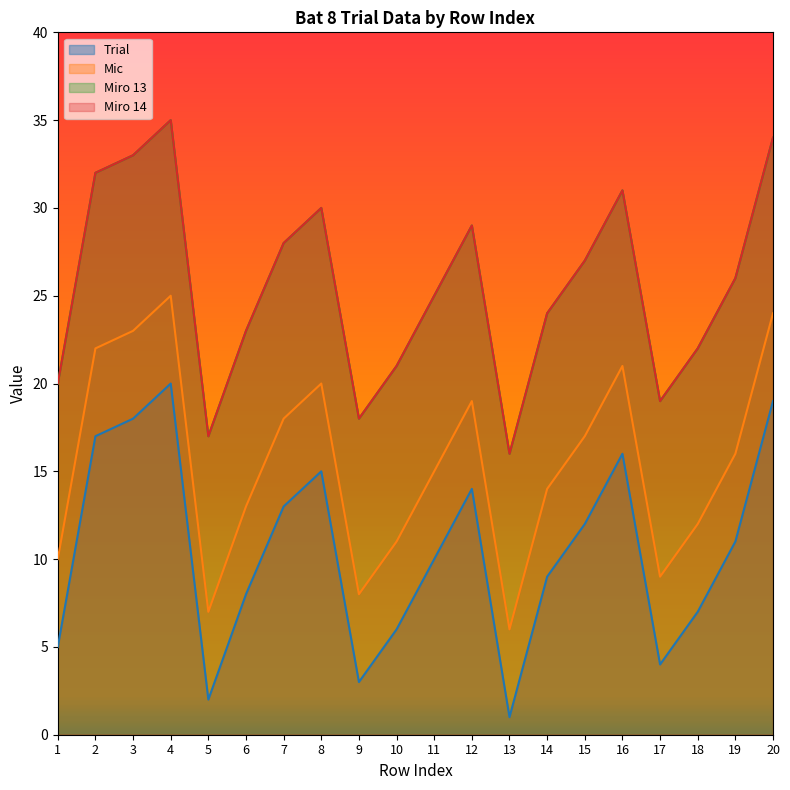

Which series changed the most between 6 and 9?

Trial